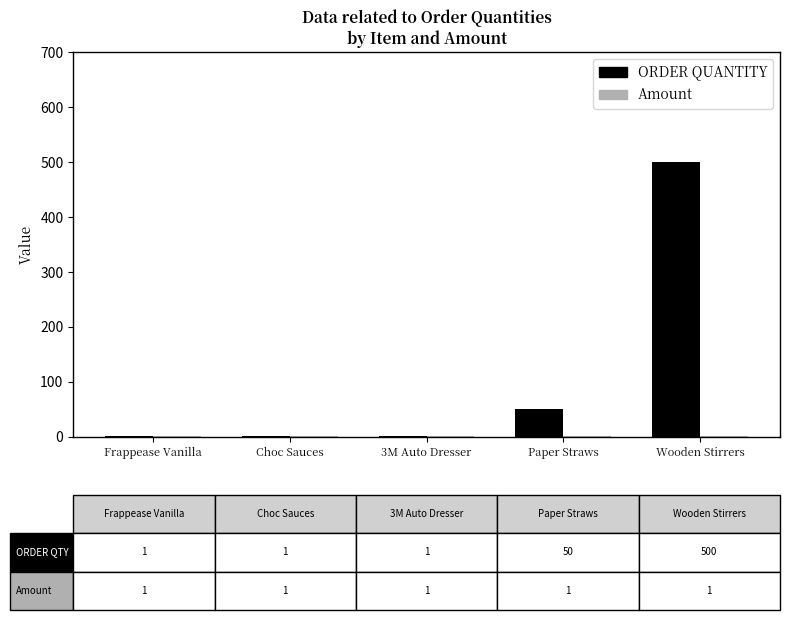

Where is ORDER QUANTITY nearest to the value 250?

Paper Straws